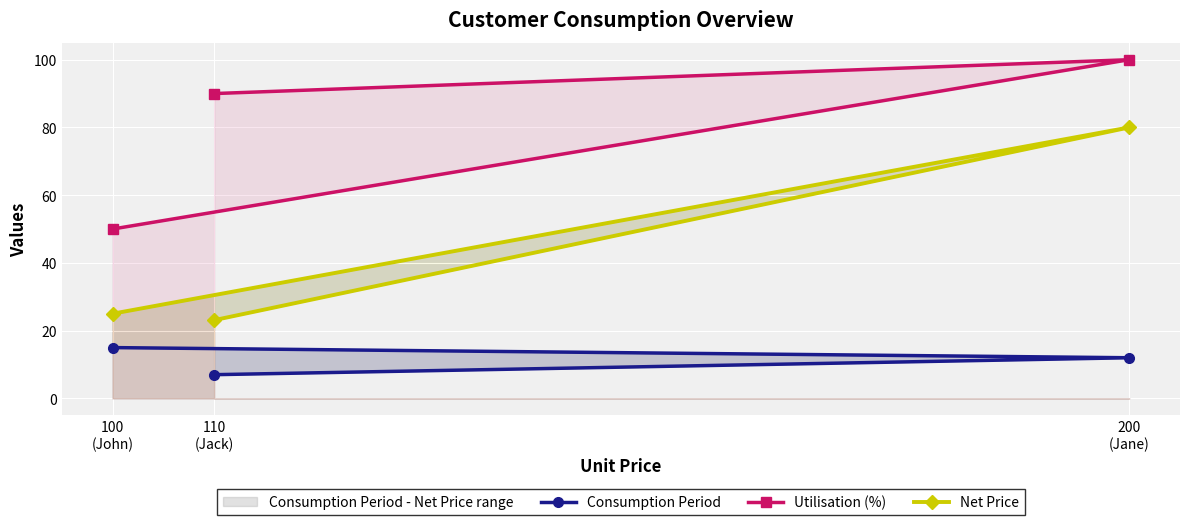

Reading right to left, transcribe all the data shown in this chart.

Consumption Period: 110
(Jack)=7.0	200
(Jane)=12.0	100
(John)=15.0
Utilisation (%): 110
(Jack)=90.0	200
(Jane)=100.0	100
(John)=50.0
Net Price: 110
(Jack)=23.1	200
(Jane)=80.0	100
(John)=25.0